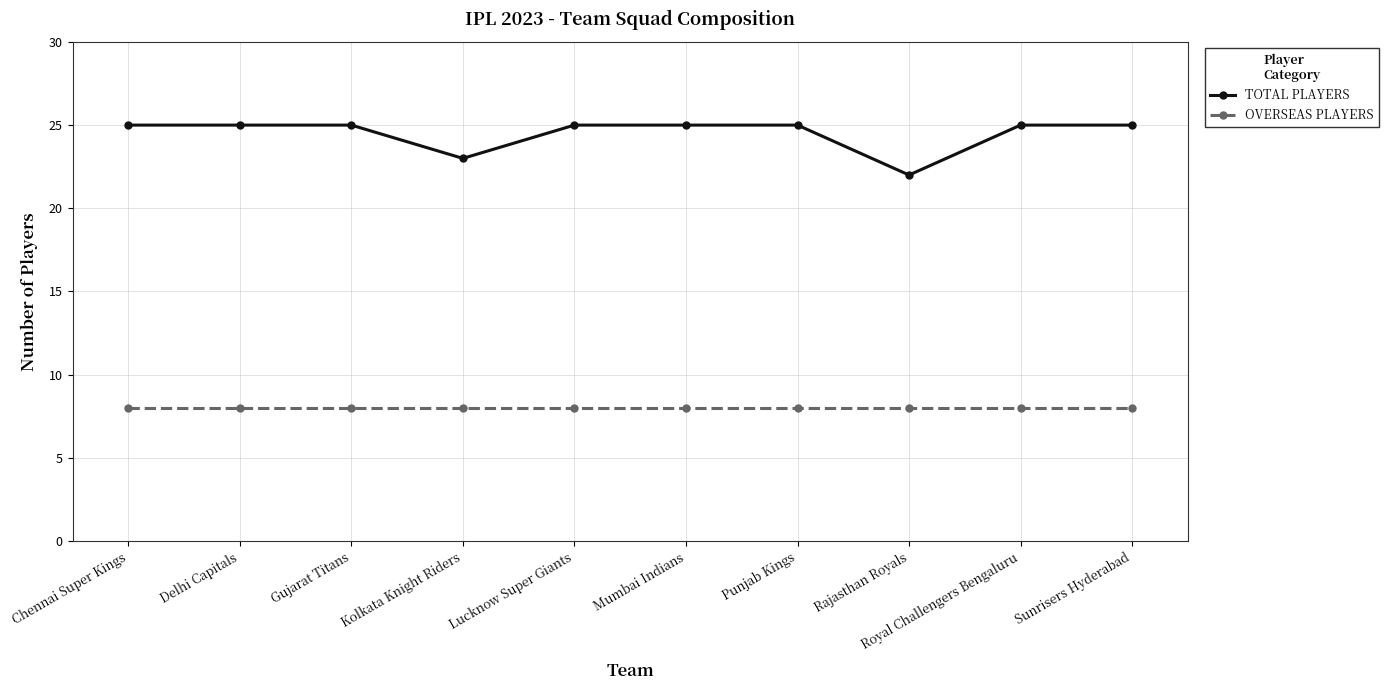

Is the value of TOTAL PLAYERS at Delhi Capitals greater than the value of OVERSEAS PLAYERS at Mumbai Indians?

Yes